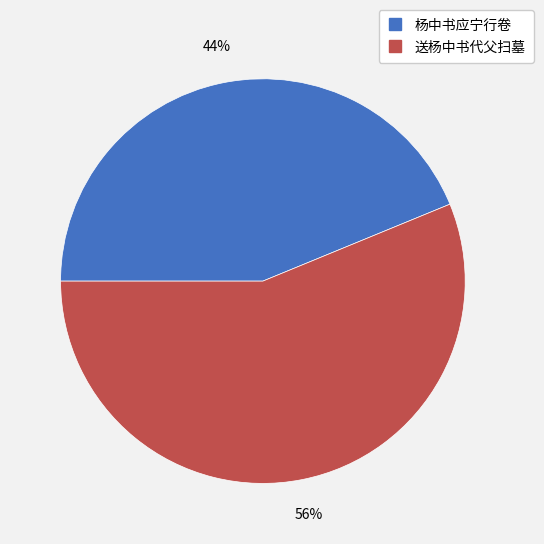

Do 送杨中书代父扫墓 and 杨中书应宁行卷 together represent more than half of the pie?

Yes